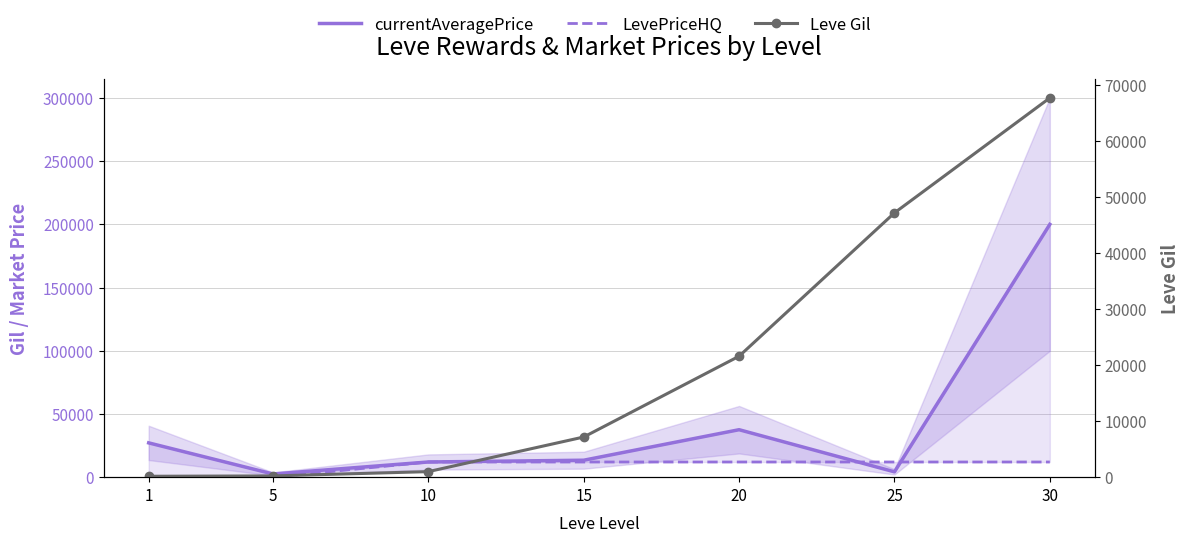

What are all the series names shown in the legend?

currentAveragePrice, LevePriceHQ, Leve Gil